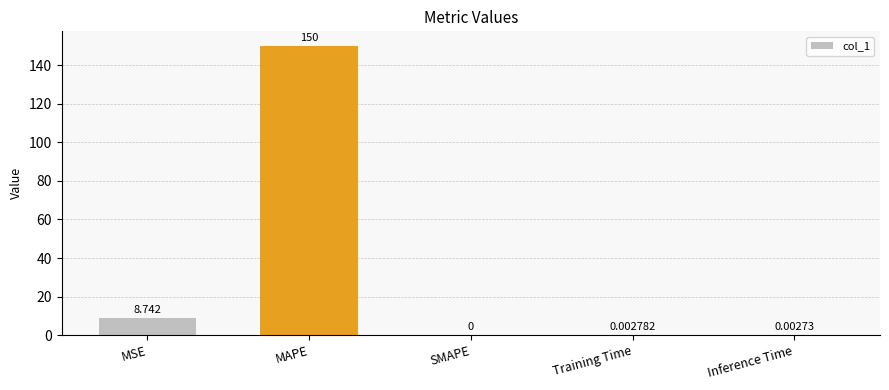

Where is the data nearest to the value 75?

MSE